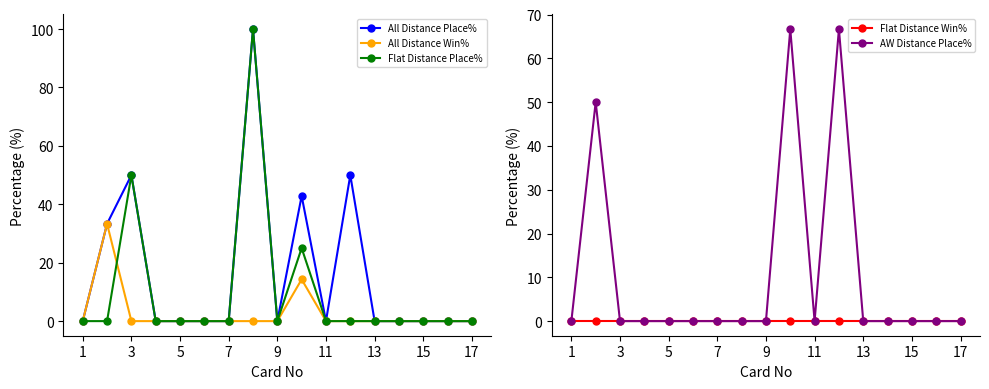

Is it true that All Distance Place% equals 38.5 at 13?

False